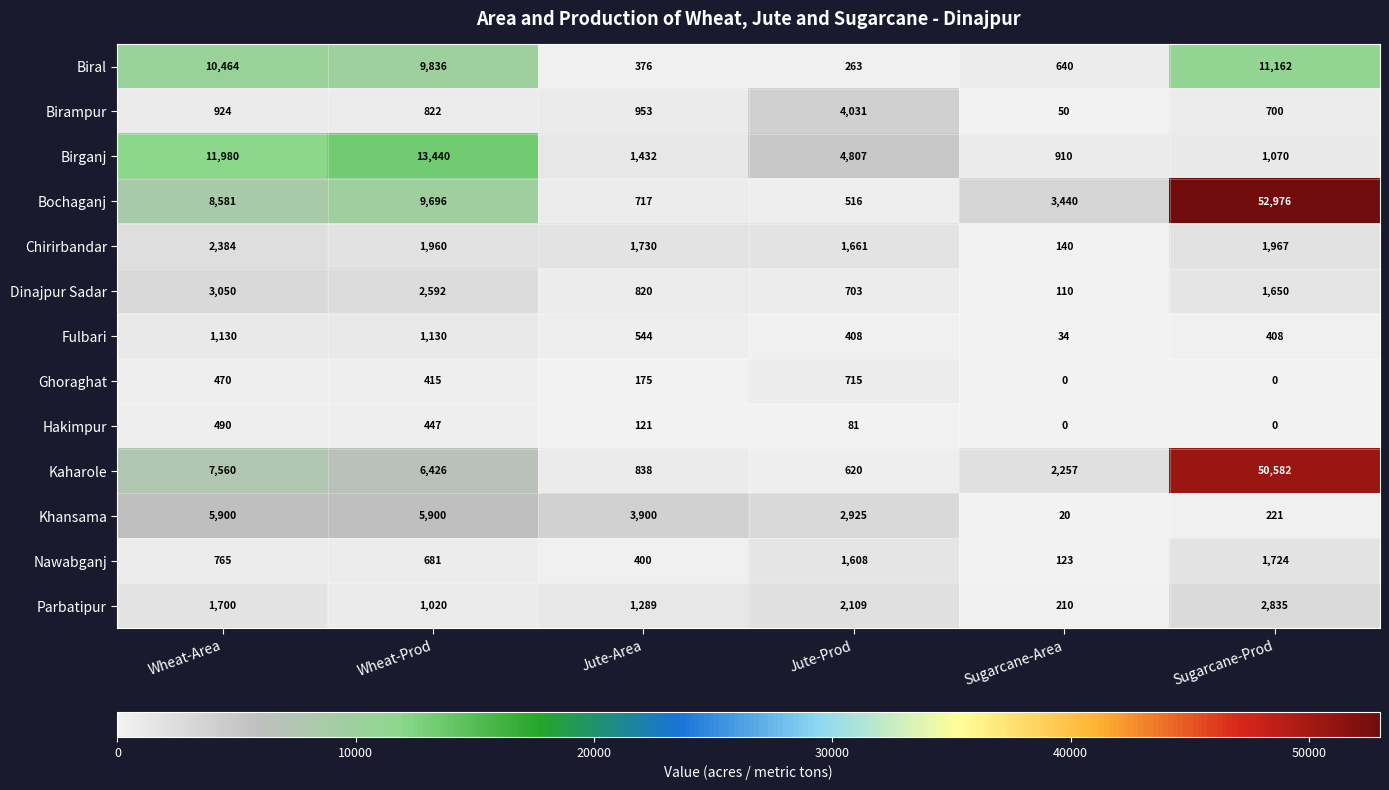

Is it true that Birampur equals 50 at Sugarcane-Area?

True